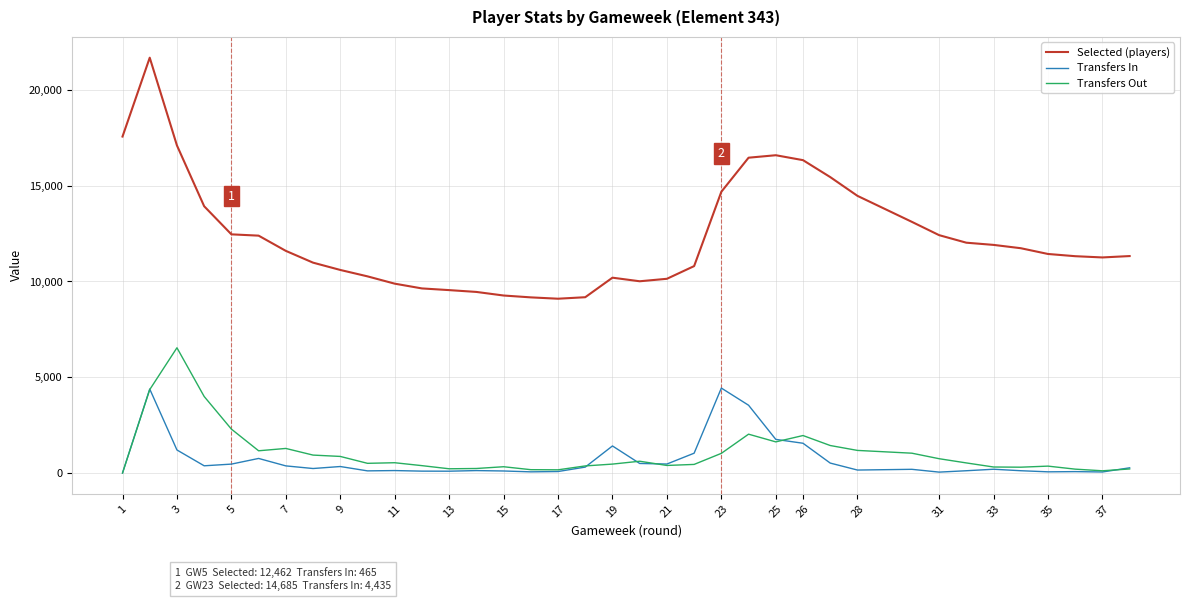

True or false: Selected (players) and Transfers Out cross at least once.

False